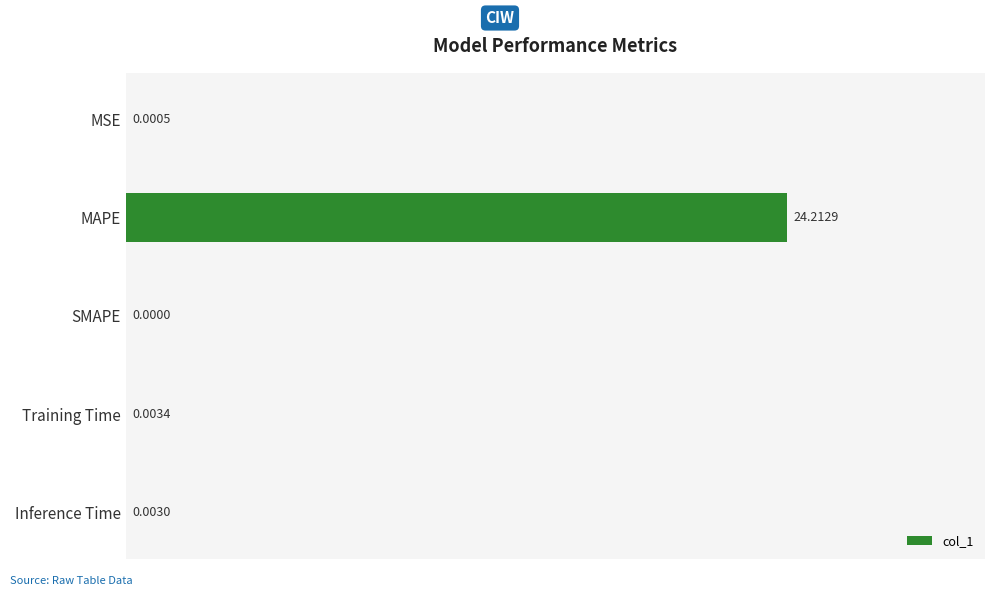

How many categories are shown in the chart?

5